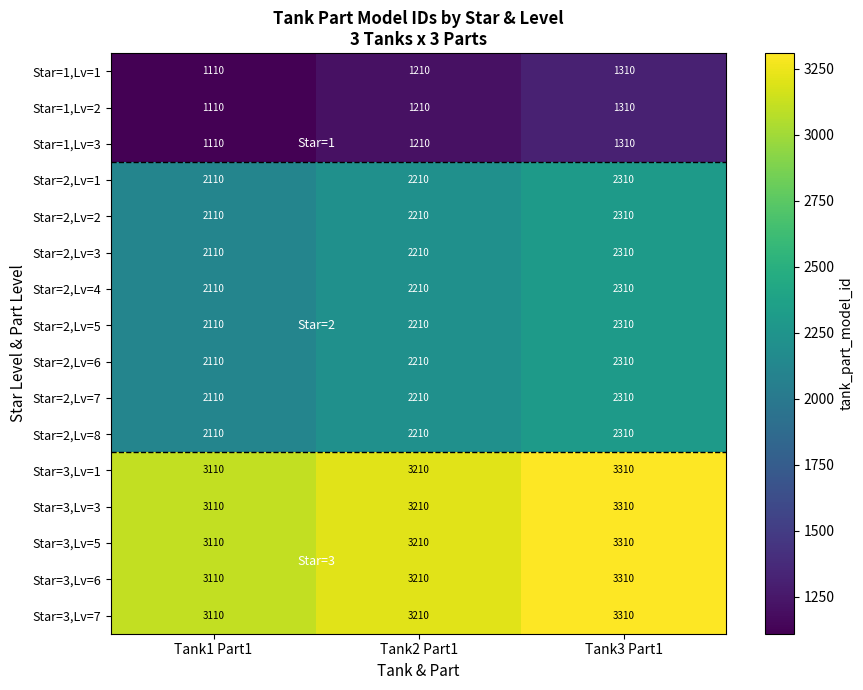

What value does the Star=3,Lv=3 series have at Tank3 Part1, to the nearest 50?

3300